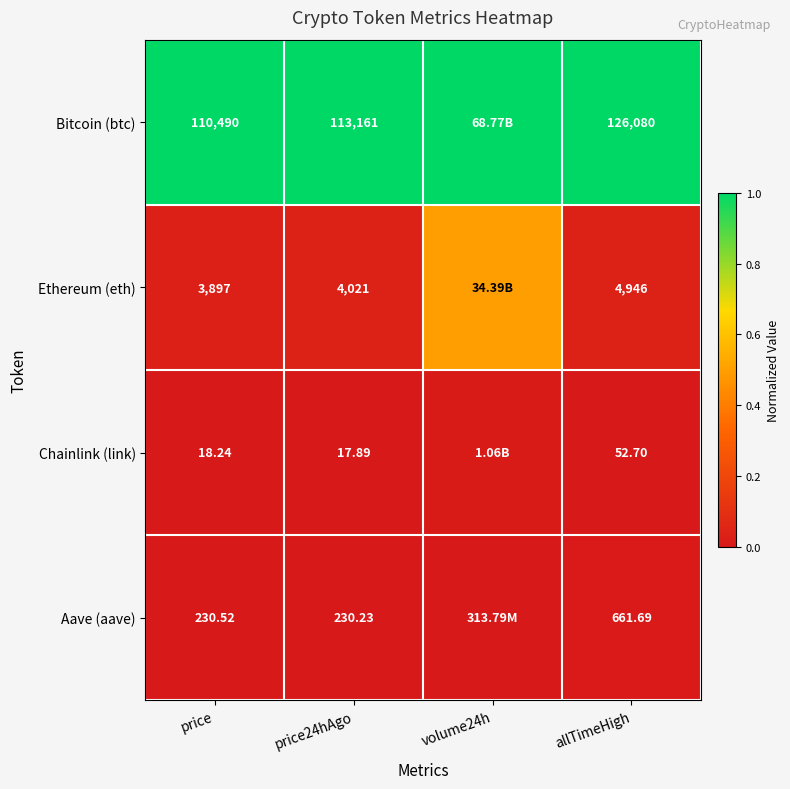

Rank the series at price from highest to lowest value.

Bitcoin (btc), Ethereum (eth), Aave (aave), Chainlink (link)